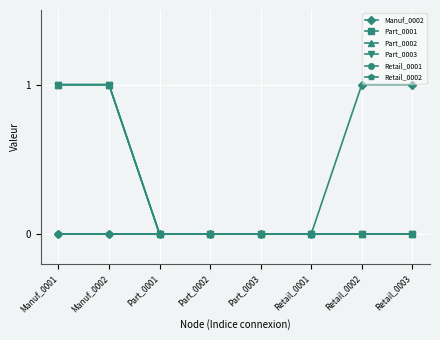

Reading left to right, list all the values displayed in this chart.

Manuf_0002: Manuf_0001=0	Manuf_0002=0	Part_0001=0	Part_0002=0	Part_0003=0	Retail_0001=0	Retail_0002=1	Retail_0003=1
Part_0001: Manuf_0001=1	Manuf_0002=1	Part_0001=0	Part_0002=0	Part_0003=0	Retail_0001=0	Retail_0002=0	Retail_0003=0
Part_0002: Manuf_0001=1	Manuf_0002=1	Part_0001=0	Part_0002=0	Part_0003=0	Retail_0001=0	Retail_0002=0	Retail_0003=0
Part_0003: Manuf_0001=1	Manuf_0002=1	Part_0001=0	Part_0002=0	Part_0003=0	Retail_0001=0	Retail_0002=0	Retail_0003=0
Retail_0001: Manuf_0001=0	Manuf_0002=0	Part_0001=0	Part_0002=0	Part_0003=0	Retail_0001=0	Retail_0002=0	Retail_0003=0
Retail_0002: Manuf_0001=0	Manuf_0002=0	Part_0001=0	Part_0002=0	Part_0003=0	Retail_0001=0	Retail_0002=0	Retail_0003=0